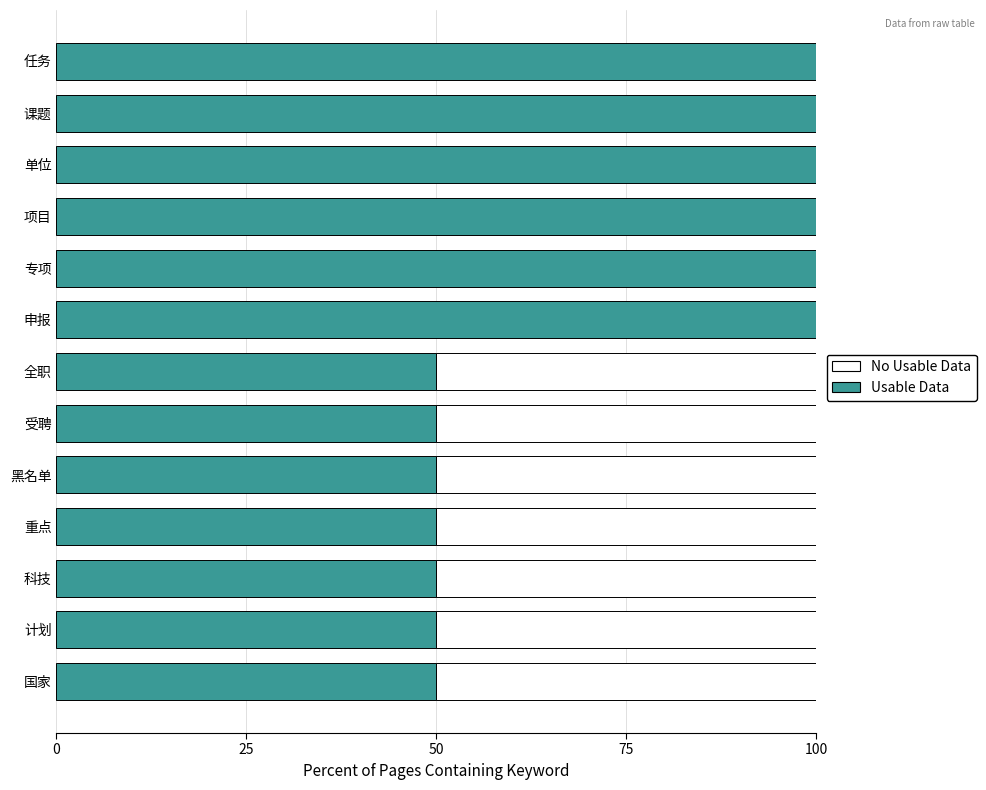

What is the total value across all series at 科技?

100